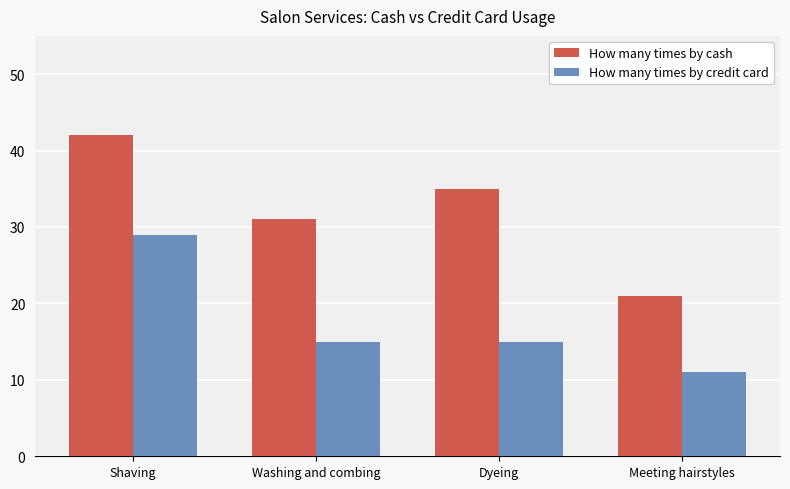

Which label corresponds to the smallest value in the chart?

Meeting hairstyles